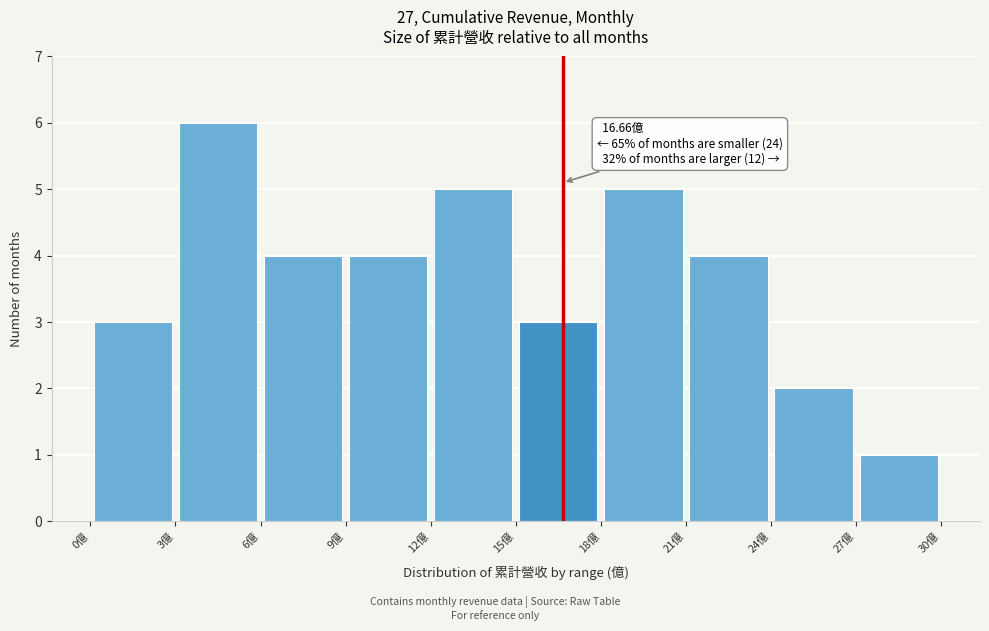

Over which range of the x-axis is the bar tallest?

3 to 6